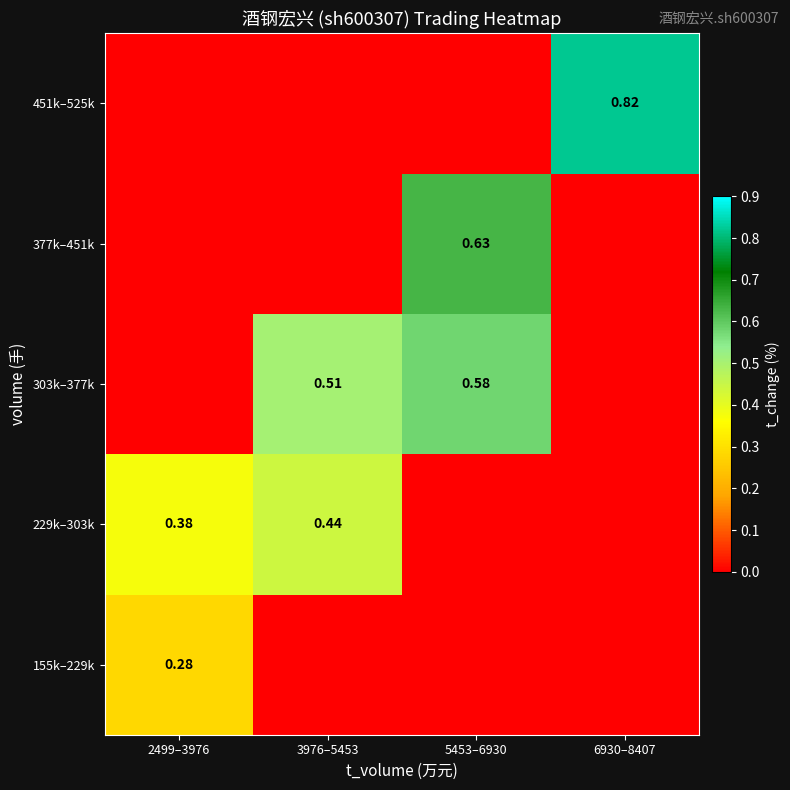

At 2499–3976, list the series in order from largest to smallest.

229k–303k, 155k–229k, 303k–377k, 377k–451k, 451k–525k